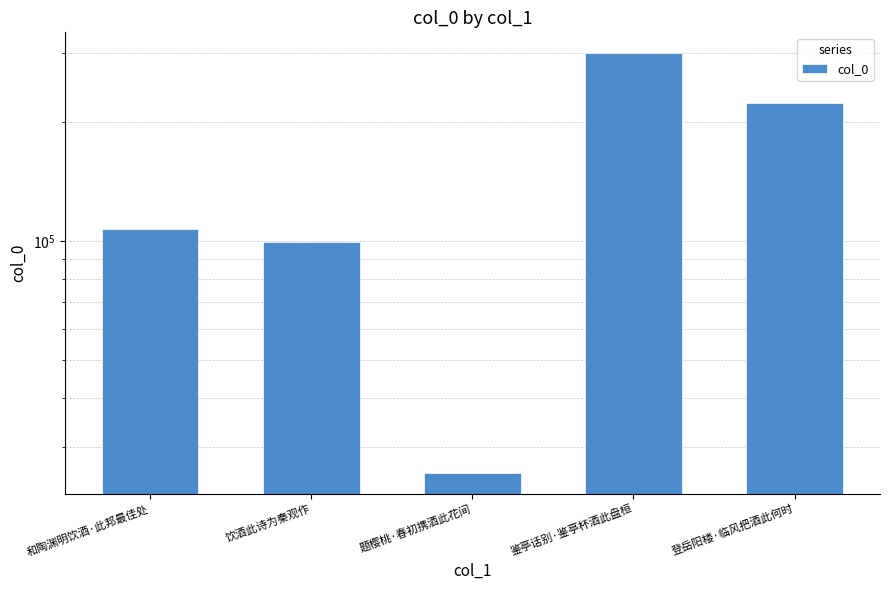

Is it true that the value at 题樱桃·春初携酒此花间 is 45556?

False